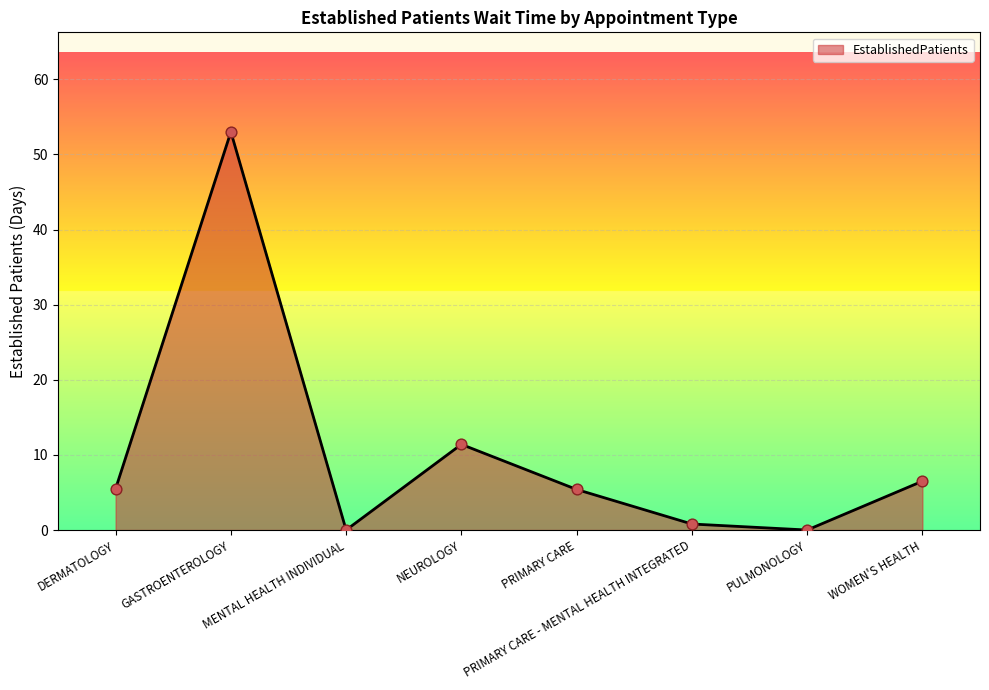

What is the ratio of the value at DERMATOLOGY to the value at GASTROENTEROLOGY?

0.1